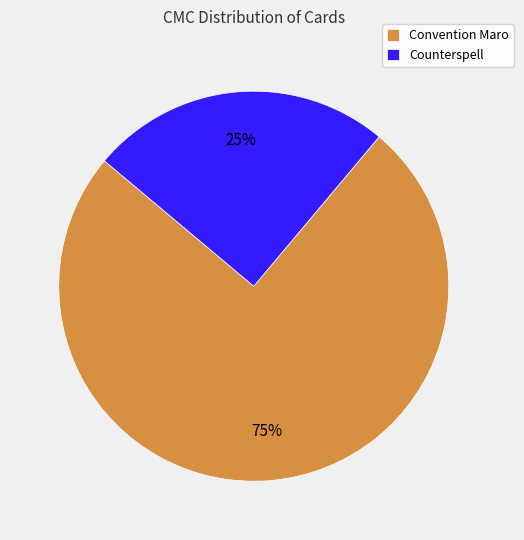

The Counterspell slice represents 32% of the pie. True or false?

False